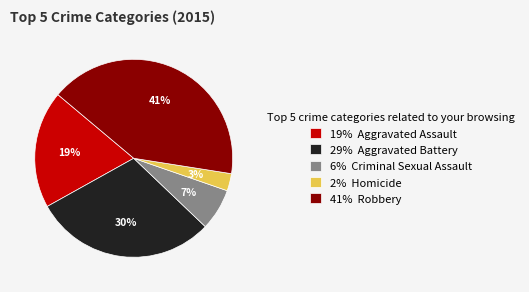

The 6% Criminal Sexual Assault slice represents 1% of the pie. True or false?

False